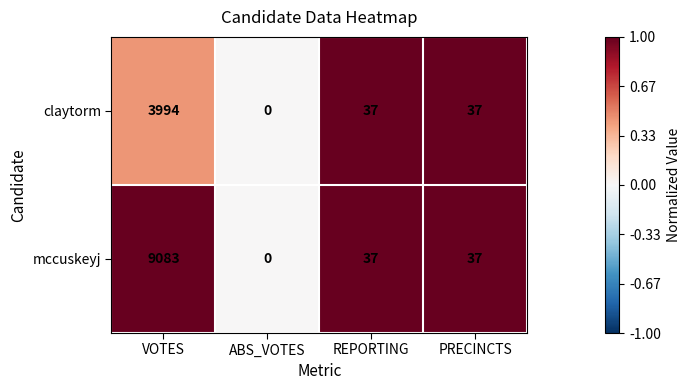

What is the average value of the mccuskeyj series?

2289